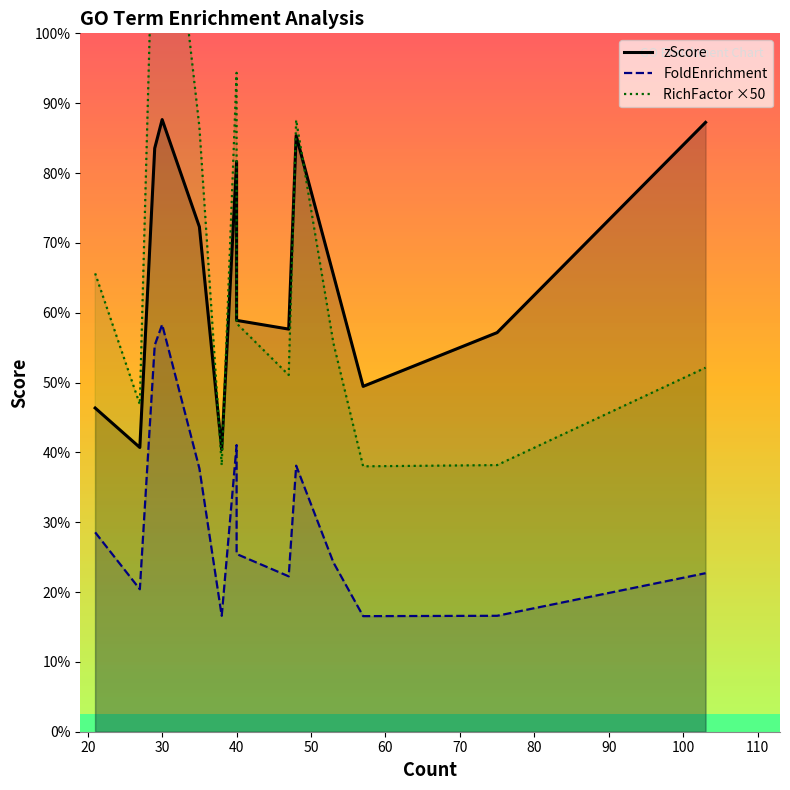

List the series in order of their peak value, highest first.

RichFactor ×50, zScore, FoldEnrichment